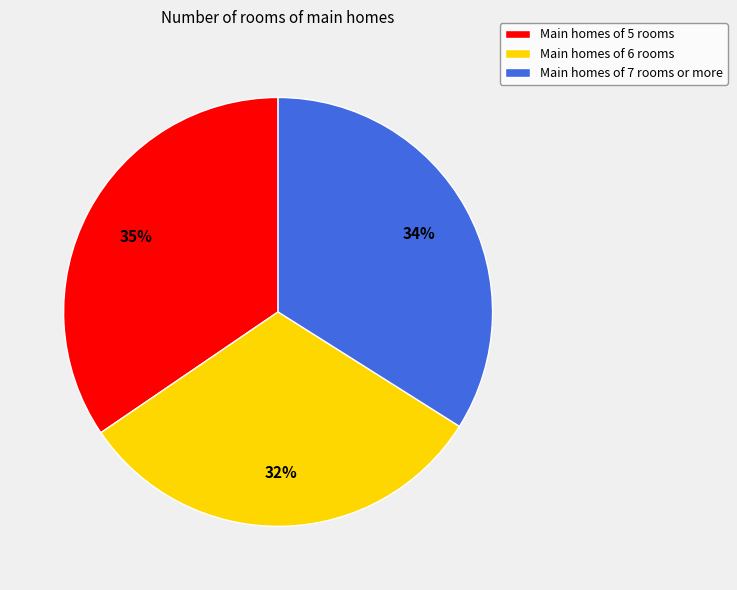

Between Main homes of 7 rooms or more and Main homes of 6 rooms, which is larger?

Main homes of 7 rooms or more